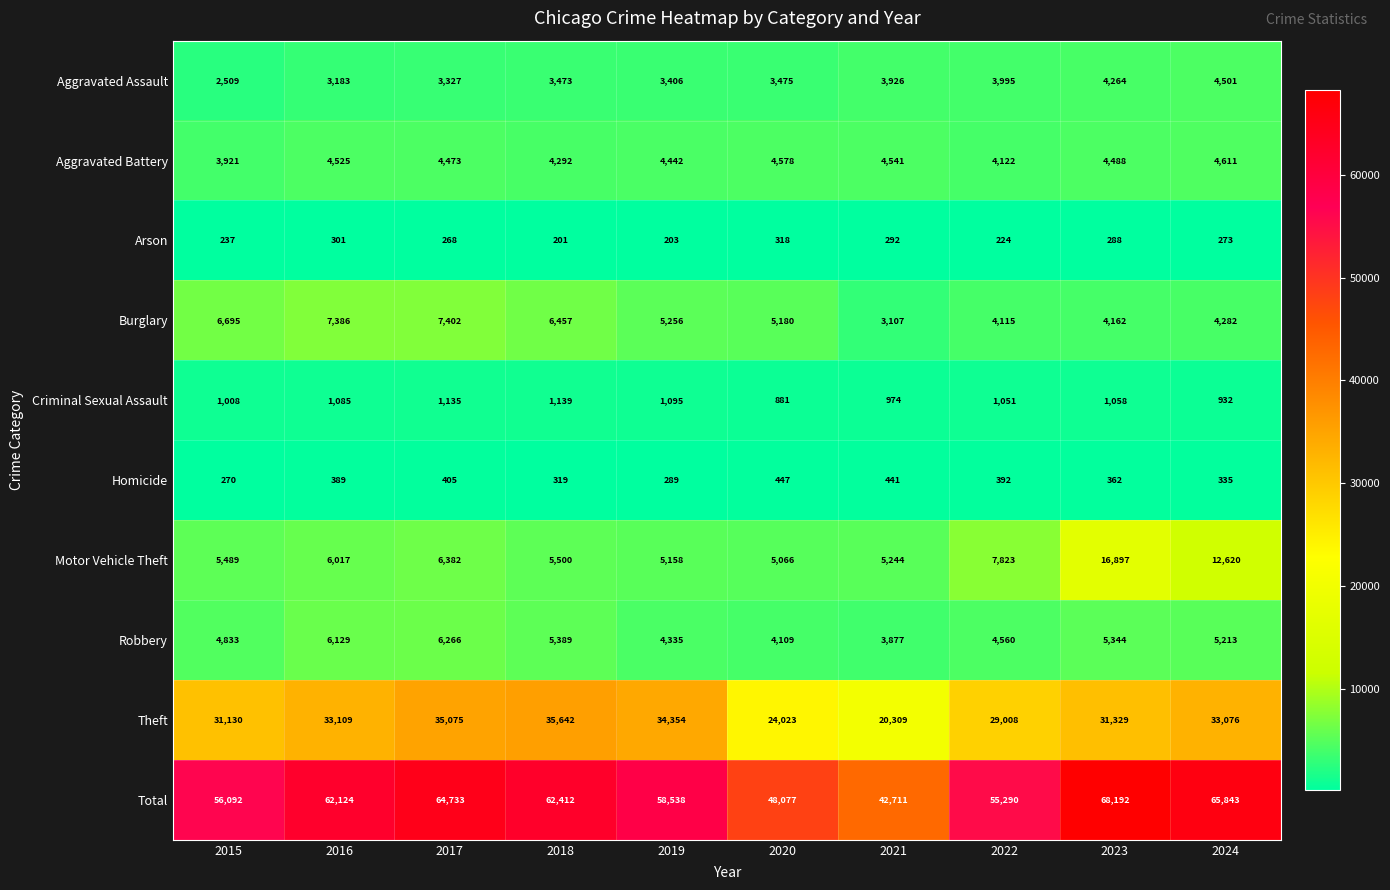

Where is Burglary nearest to the value 5254?

2019